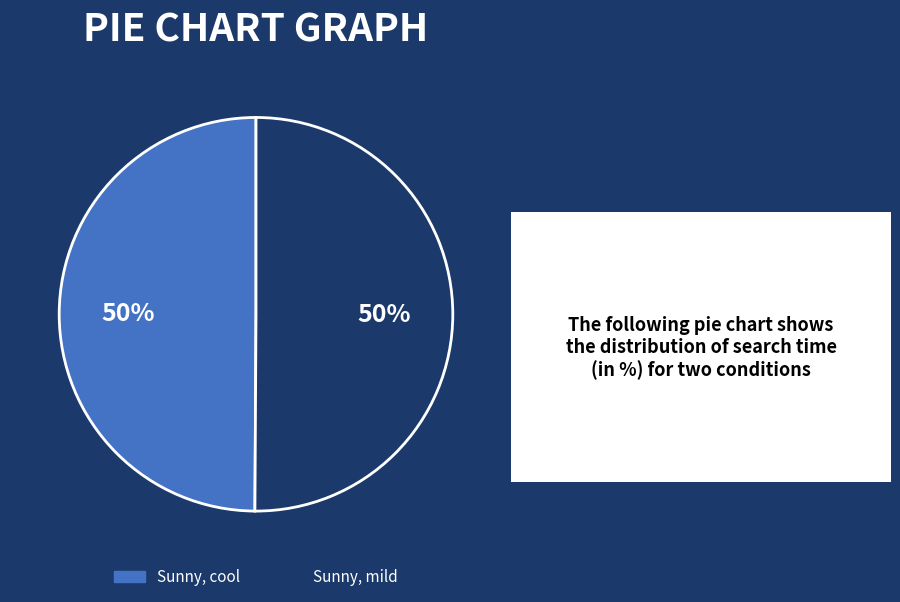

Combined, do Sunny, cool and Sunny, mild account for over 50%?

Yes